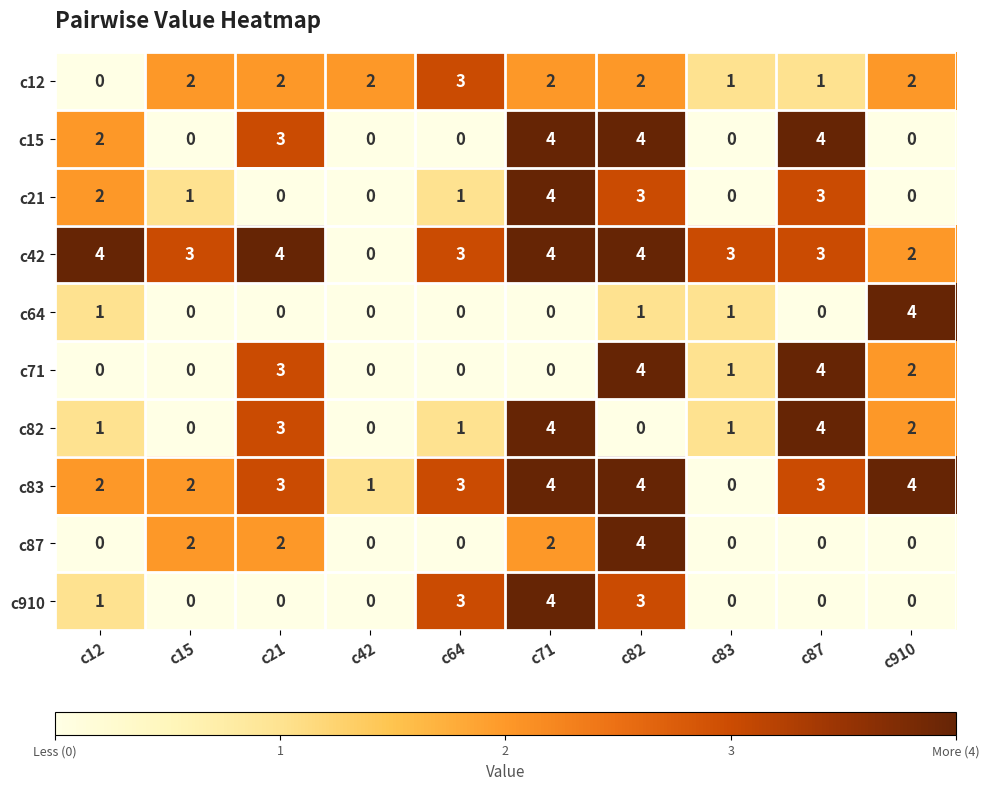

How many c12 values are between 1 and 2?

8